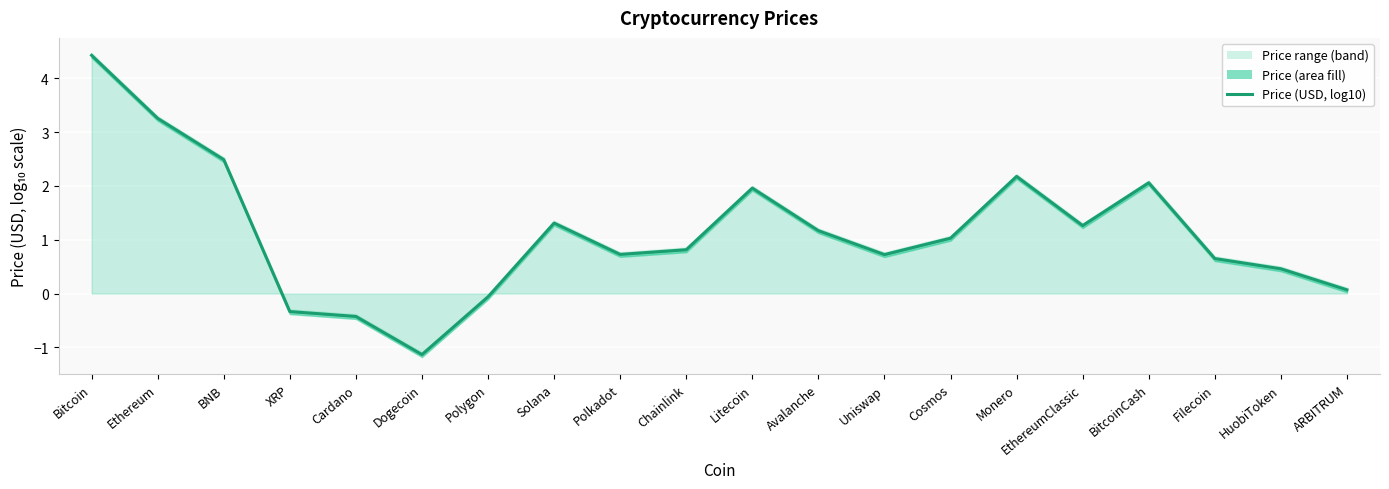

At which category does the data reach its first local peak?

Solana